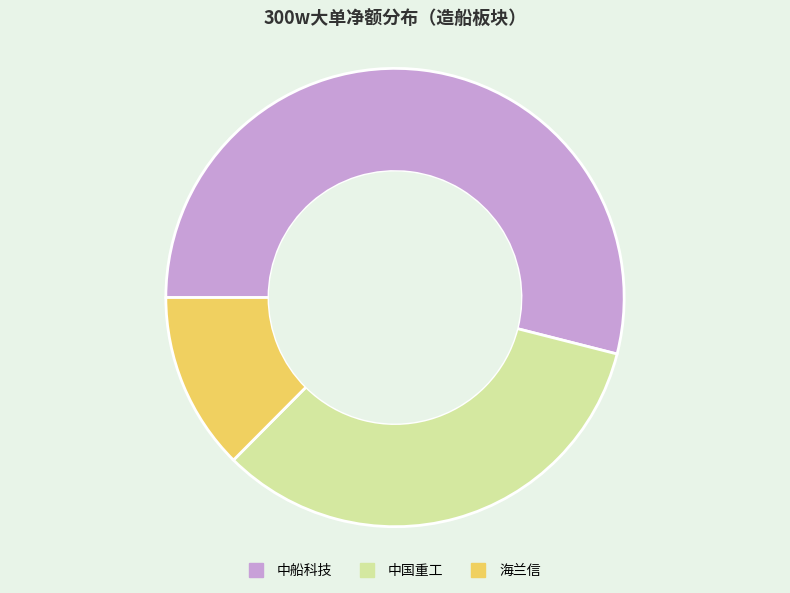

Rank the categories by value from lowest to highest.

海兰信, 中国重工, 中船科技